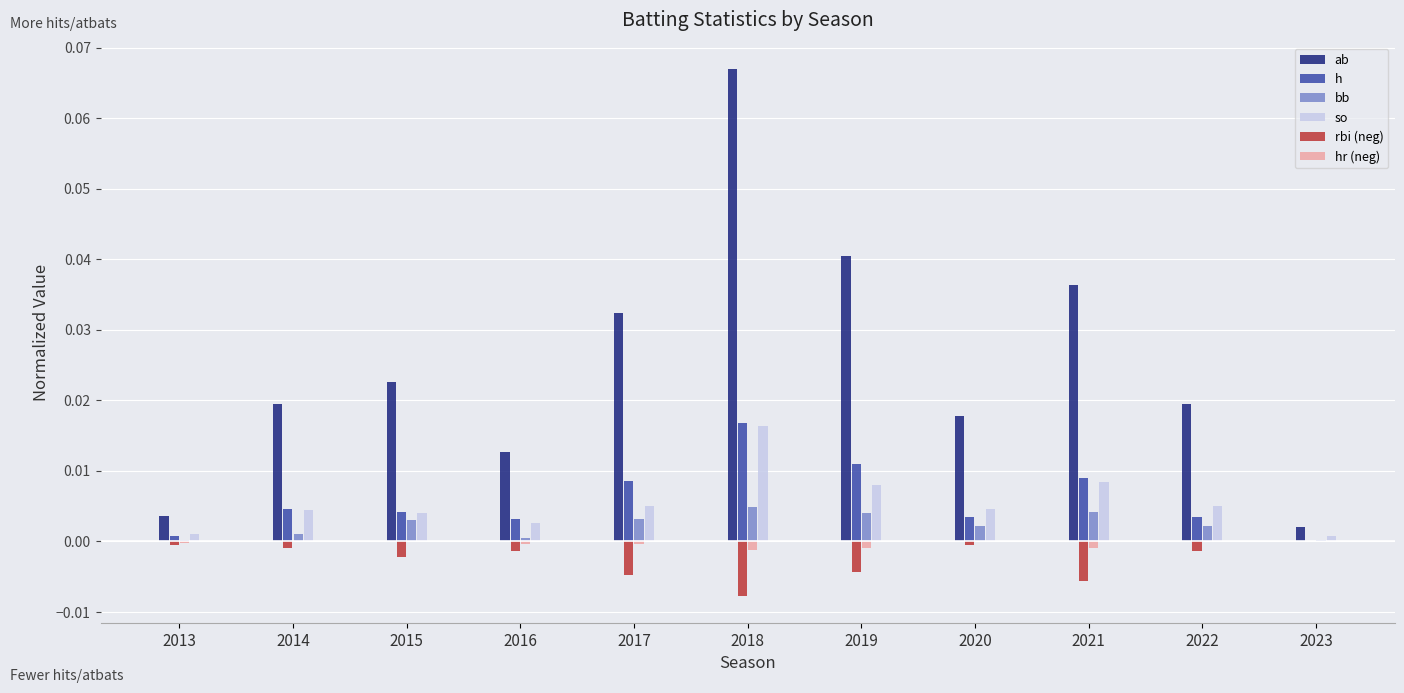

Which series has the widest spread of values?

ab